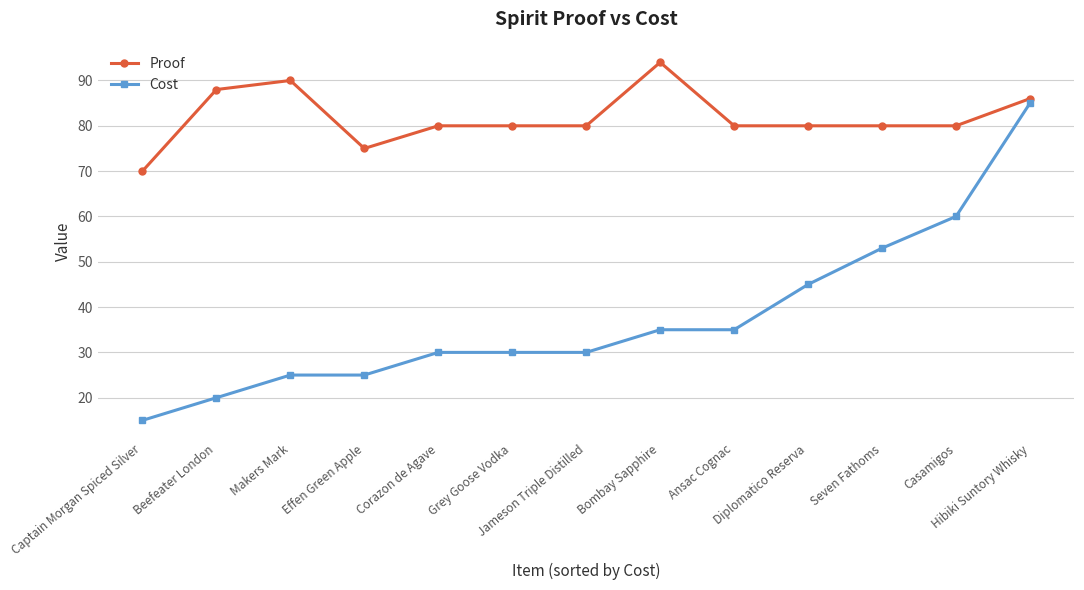

True or false: Cost and Proof cross at least once.

False